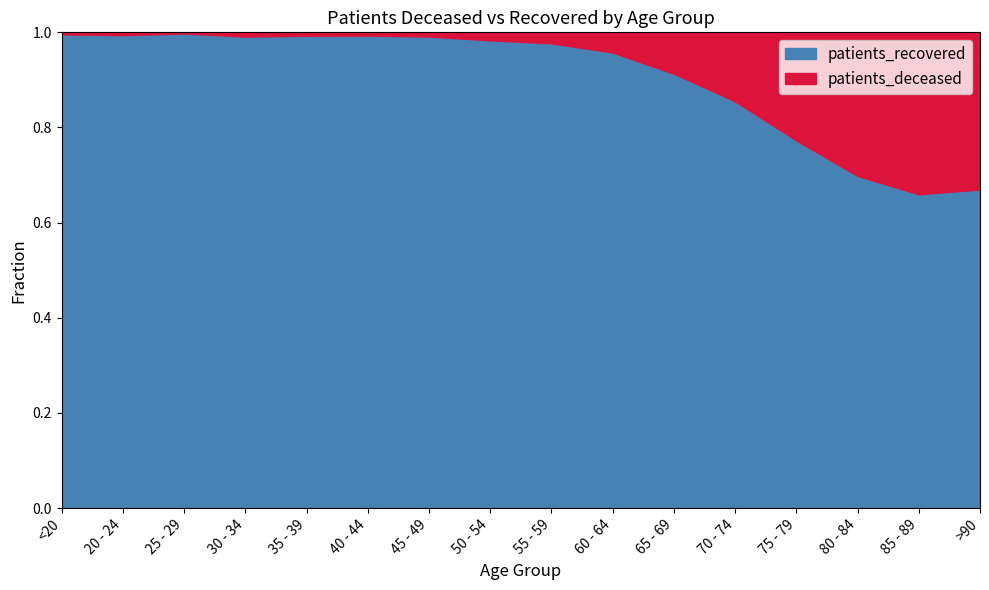

The value of patients_recovered at >90 is 0.4. True or false?

False